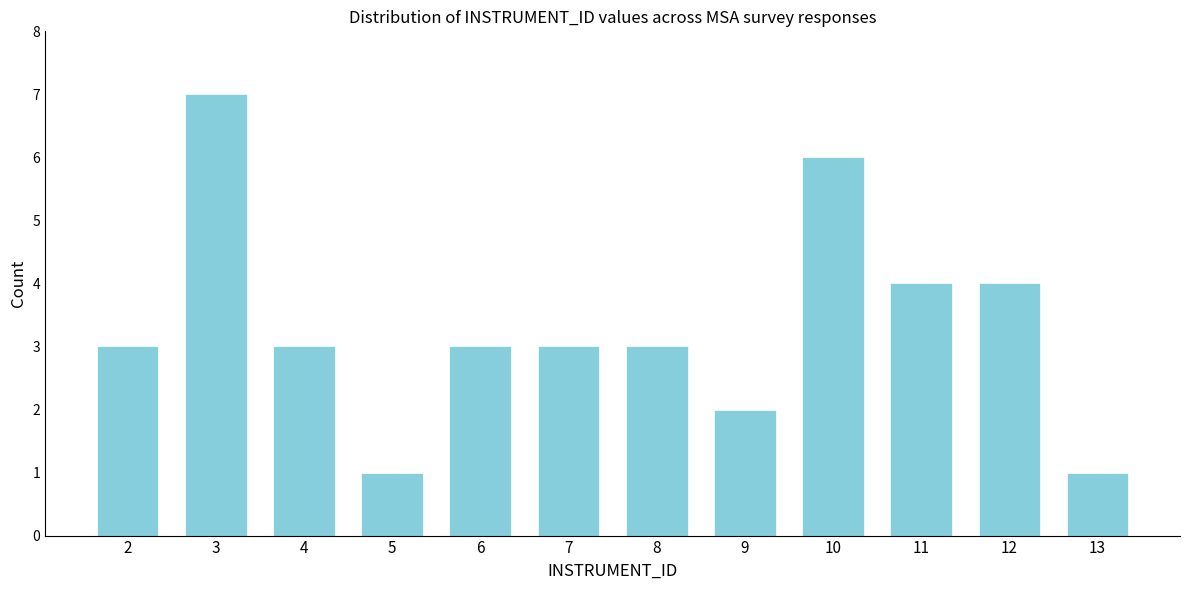

Reading left to right, transcribe all the data shown in this chart.

3	7	3	1	3	3	3	2	6	4	4	1